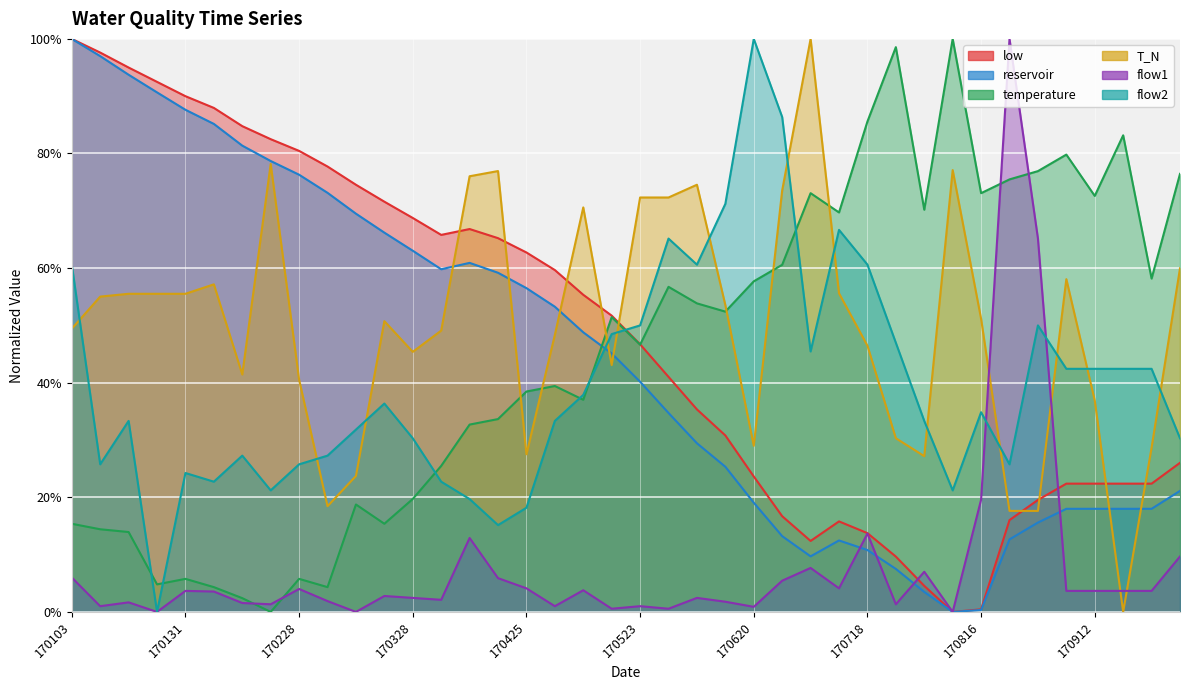

True or false: low has a value of 0.2 at 170828.

True